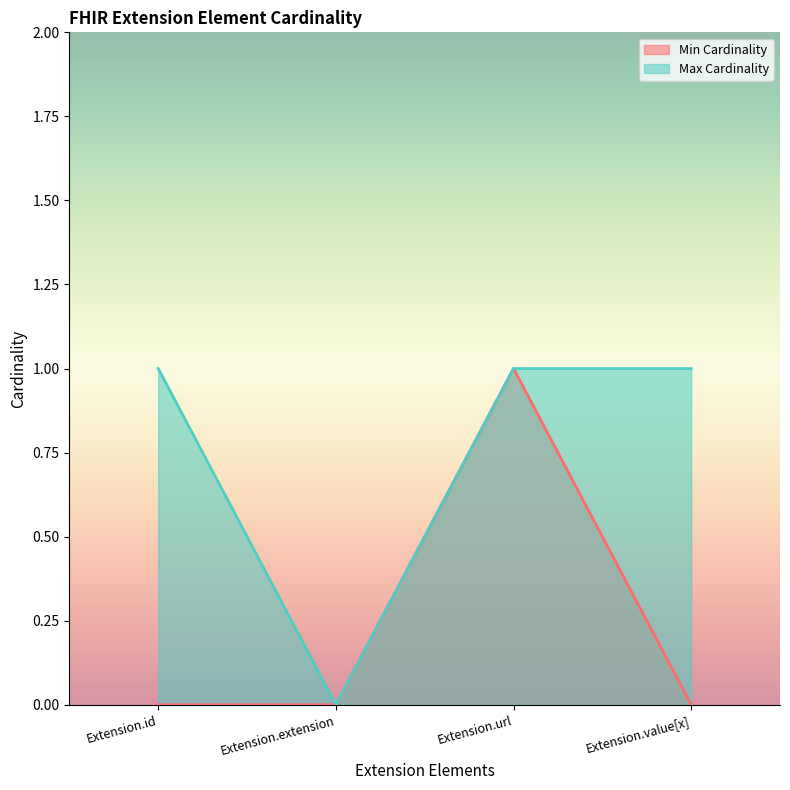

Which series has the largest total across all categories?

Max Cardinality